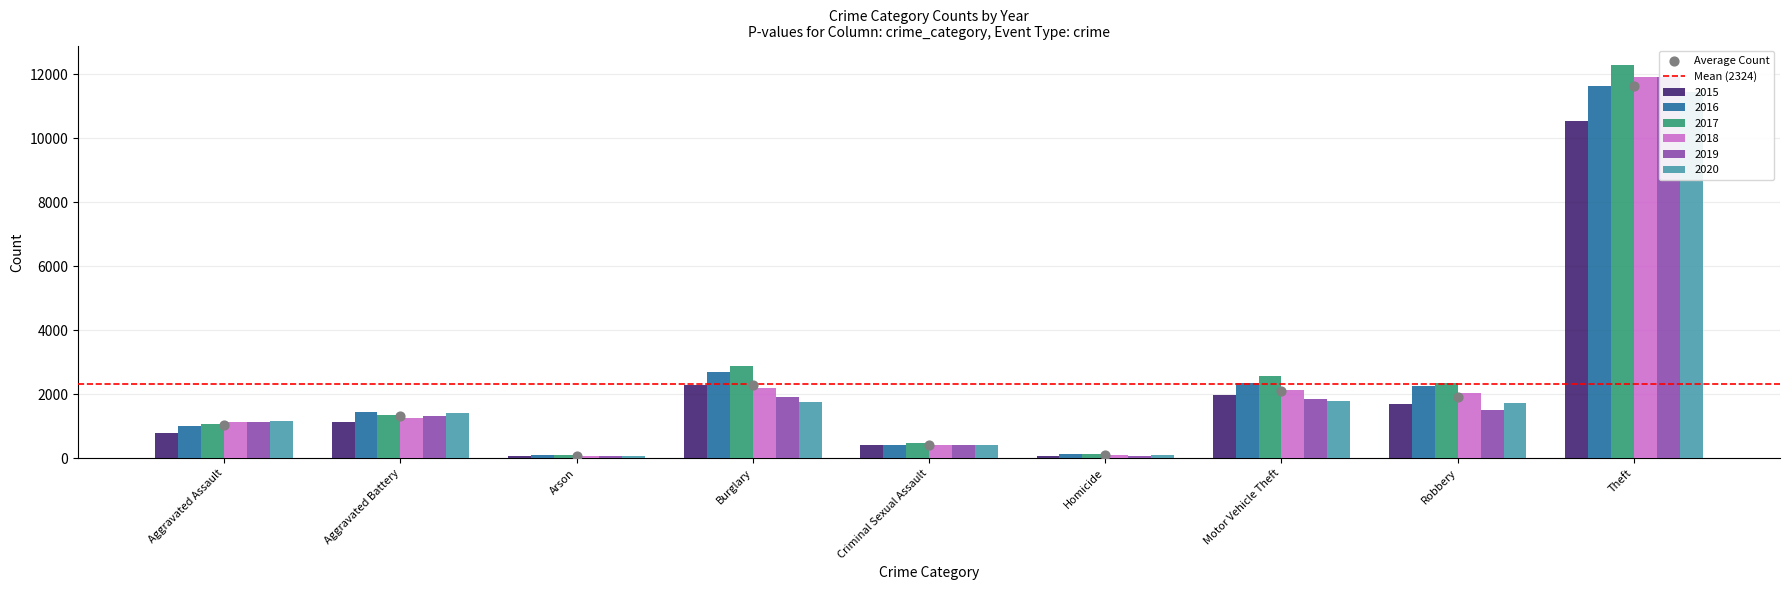

Is the value of 2015 at Criminal Sexual Assault greater than the value of 2017 at Aggravated Battery?

No